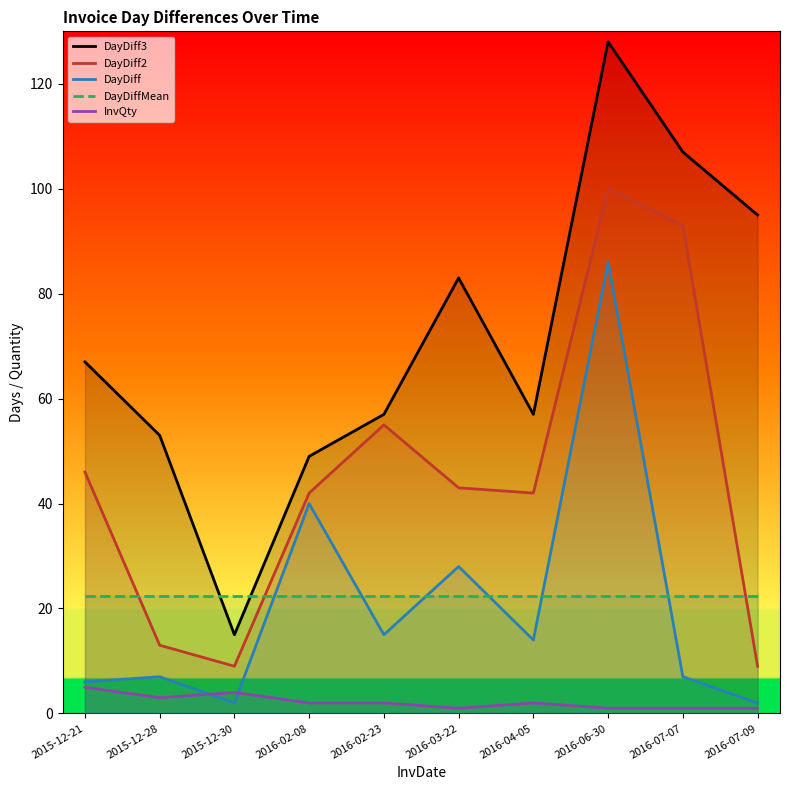

What value does the InvQty series have at 2015-12-21?

5.0